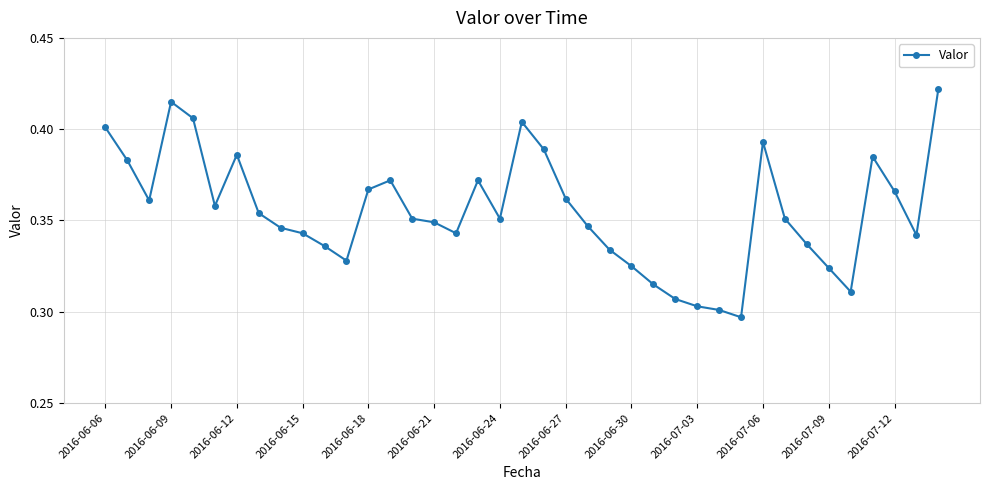

True or false: the data has more than 0 interior local peaks.

True